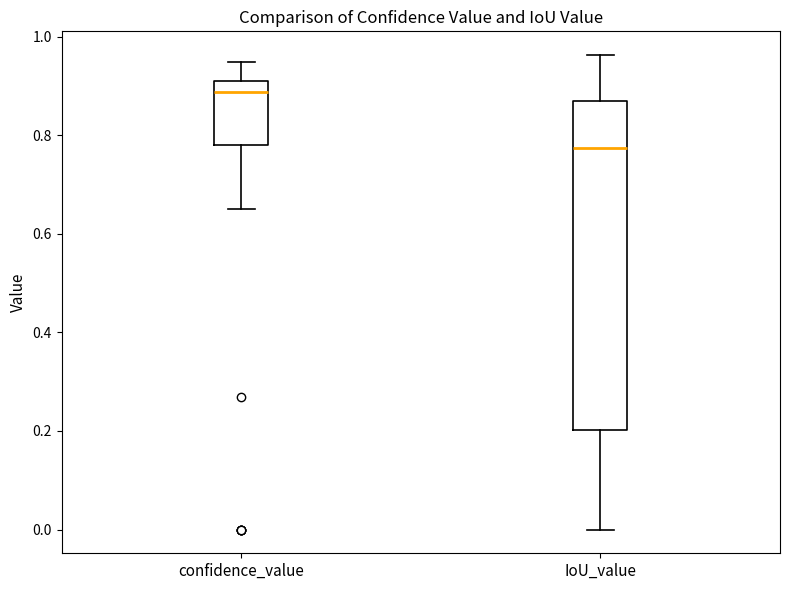

Where is the lower edge of the box for IoU_value on the y-axis? The values are not printed on the chart, so give them approximately, as read against the axis.

0.20